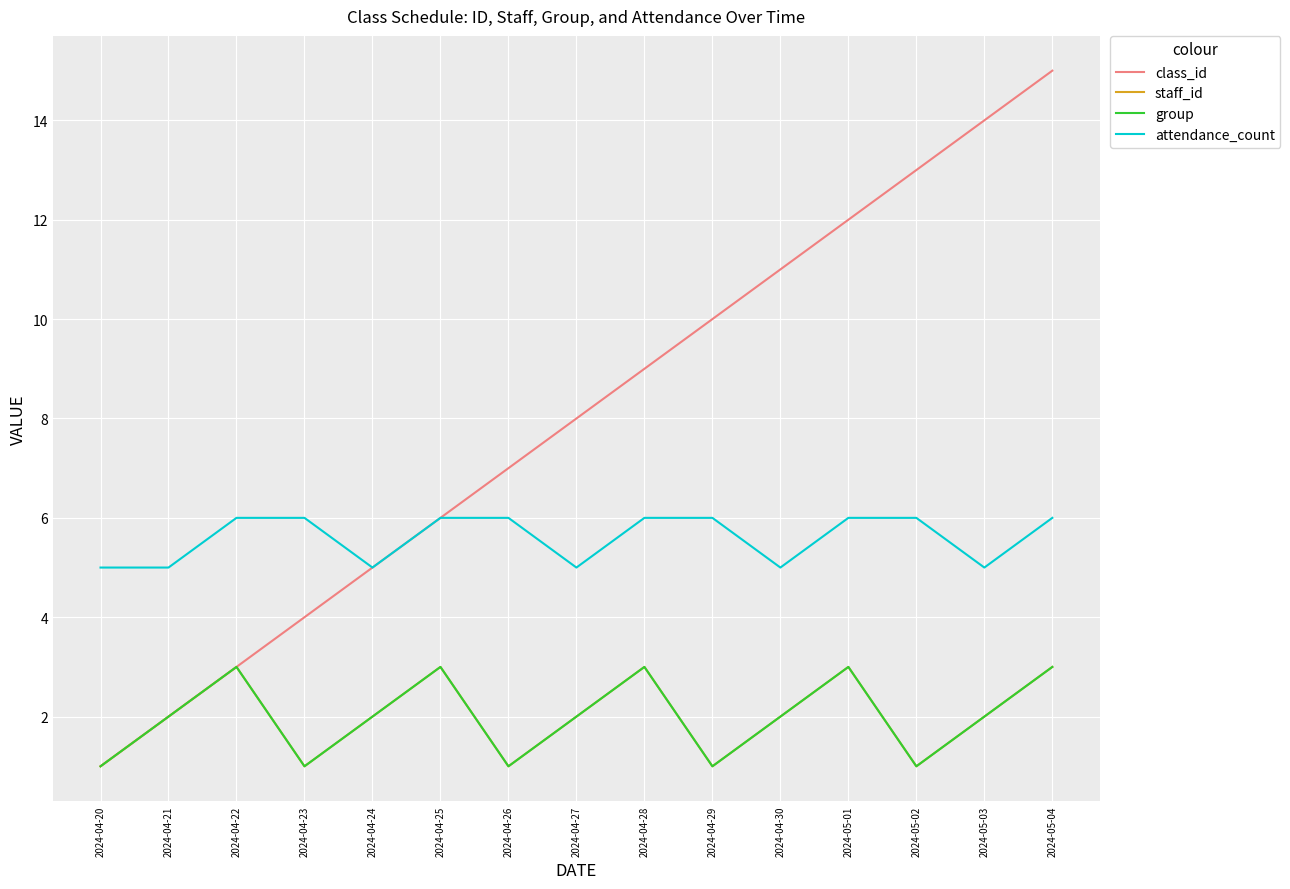

What are all the series names shown in the legend?

class_id, staff_id, group, attendance_count